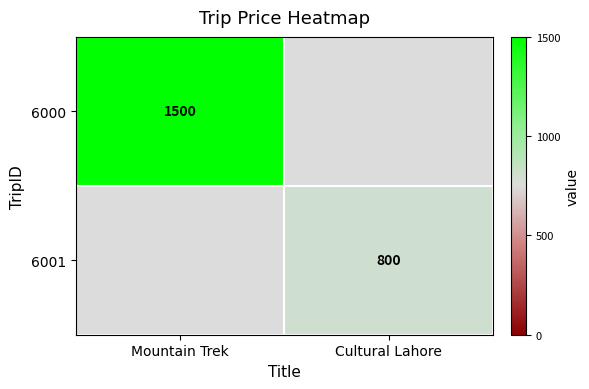

Is the value of 6000 at Mountain Trek greater than the value of 6001 at Cultural Lahore?

Yes